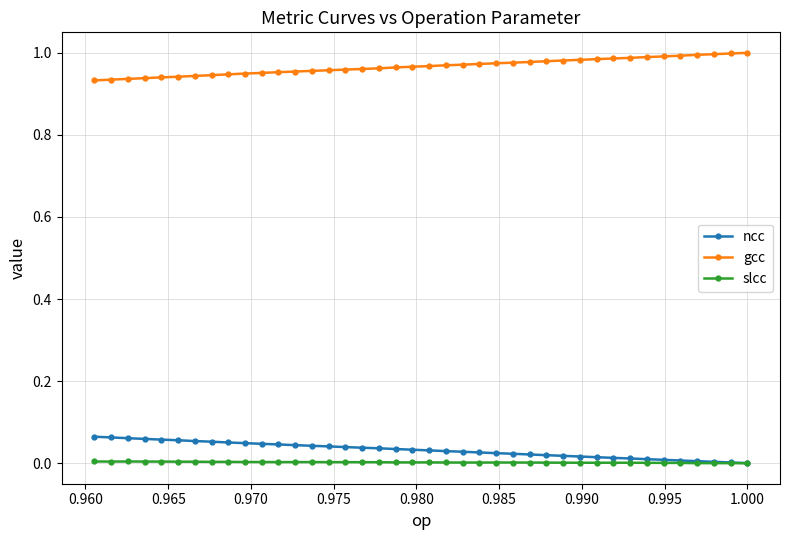

Is this an area chart (filled region under the line)?

No